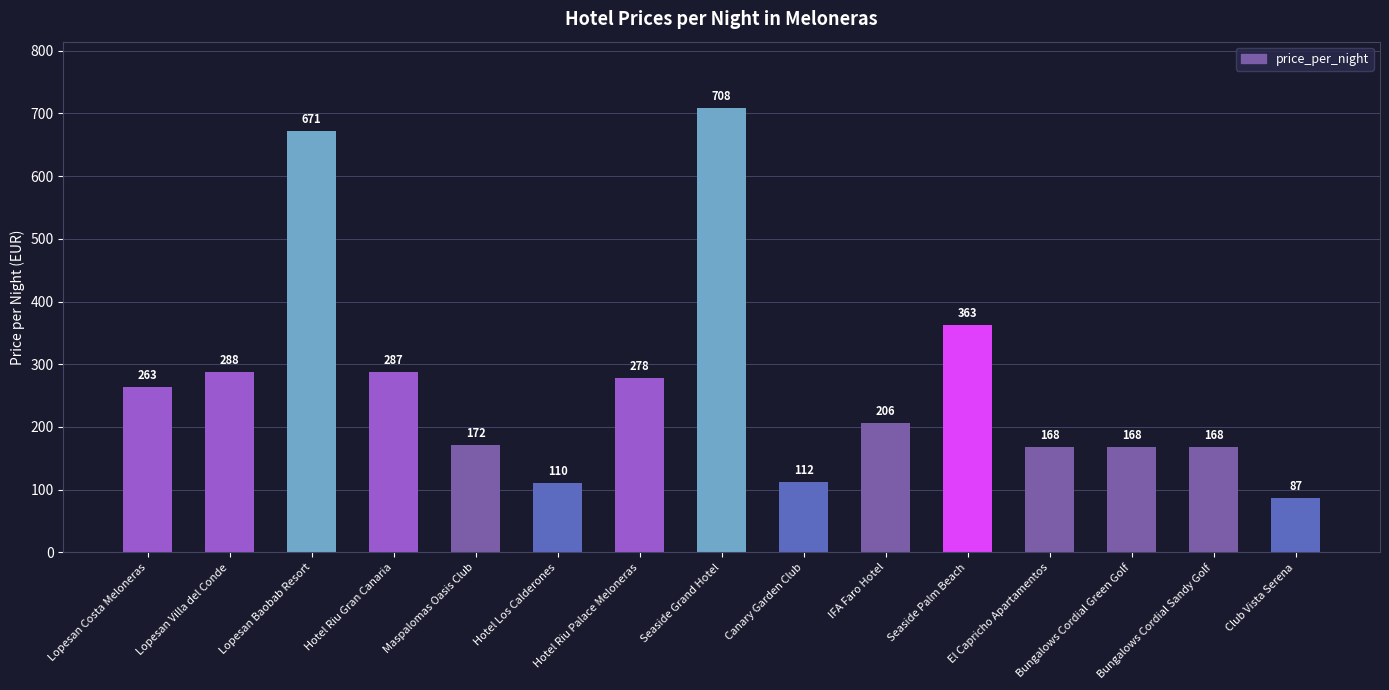

What is the greatest value displayed?

708